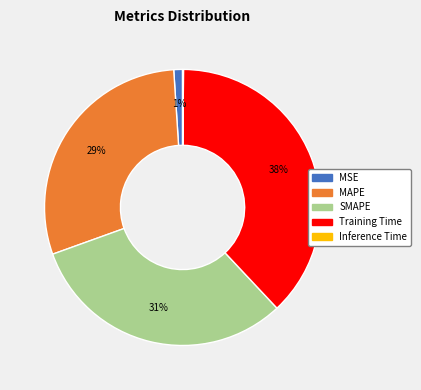

To the nearest percent, what is the average slice percentage?

20%